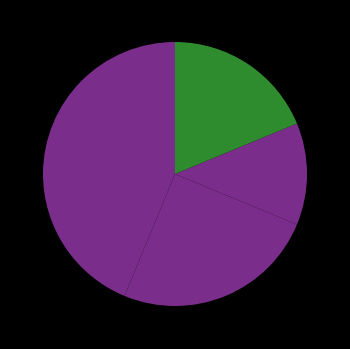

How many segments does this pie chart have?

5